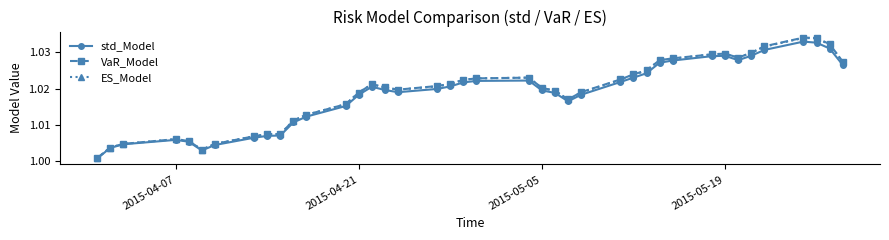

Which series has the widest spread of values?

VaR_Model